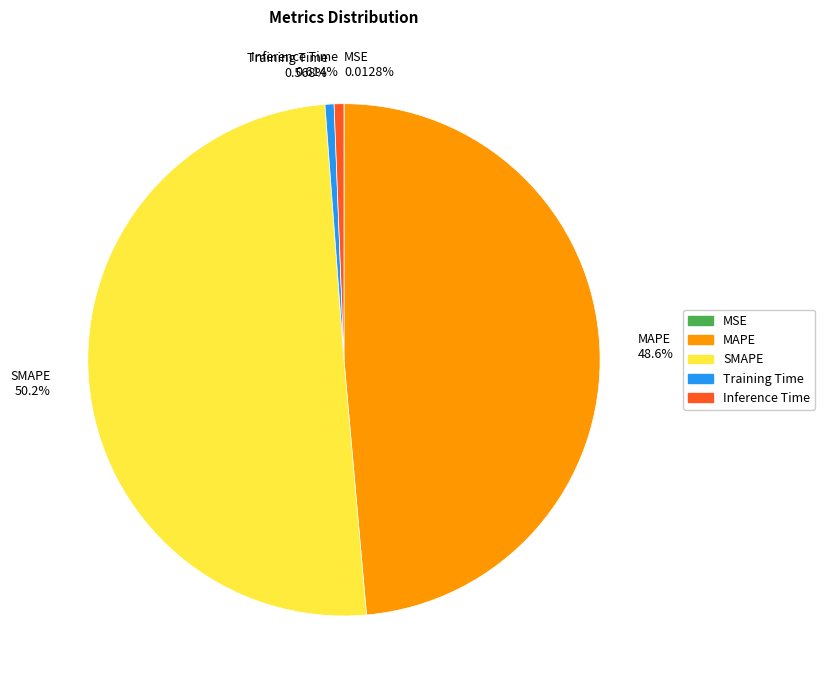

True or false: Inference Time accounts for 11% of the total.

False